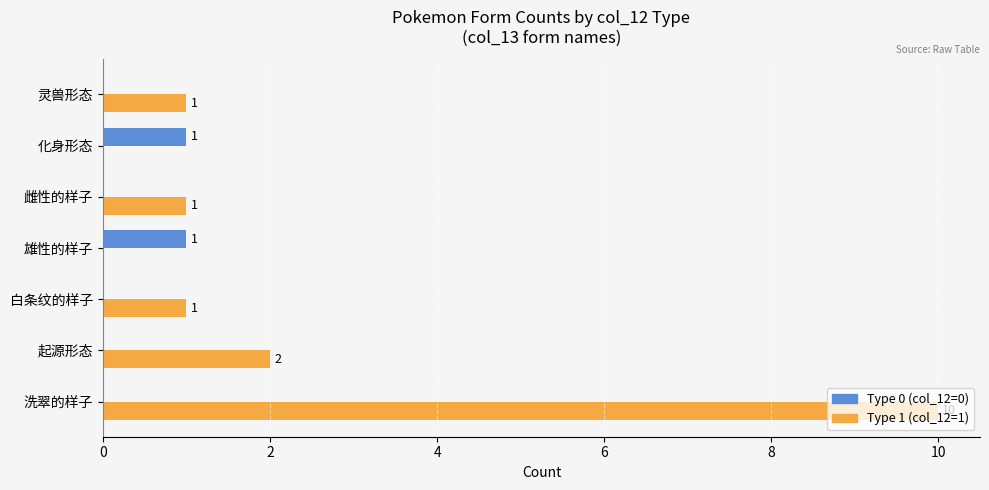

Count the number of data series in this chart.

2